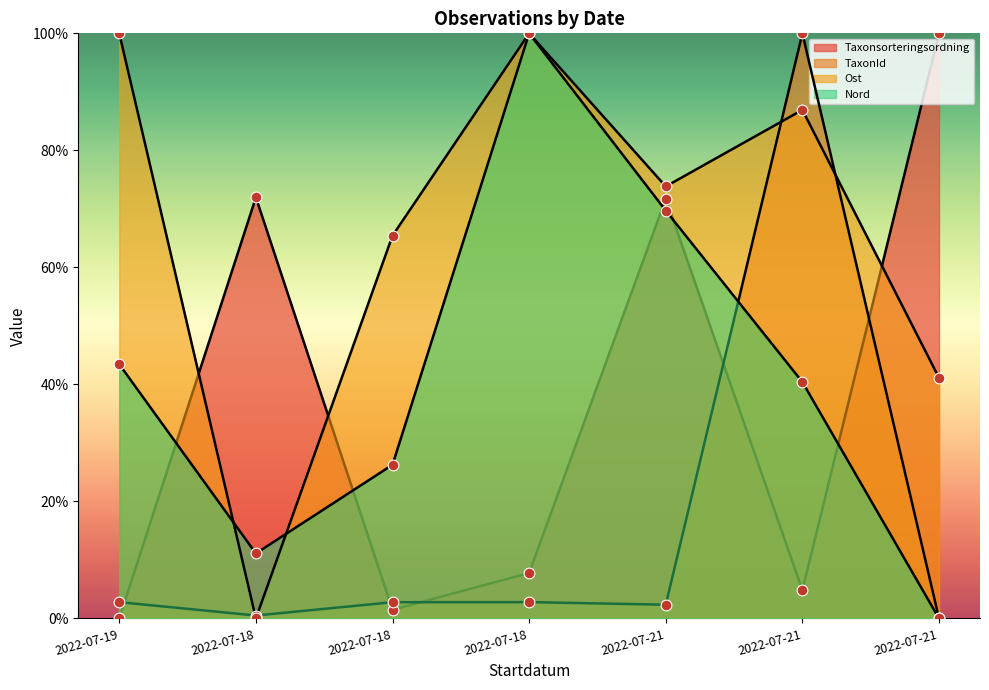

At which category is the sum across all series the highest?

2022-07-21